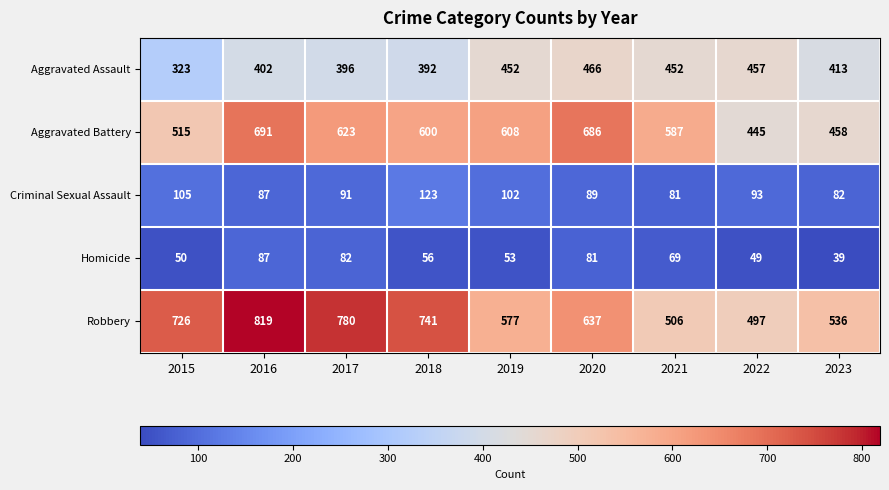

Read the Aggravated Battery value at 2015.

515